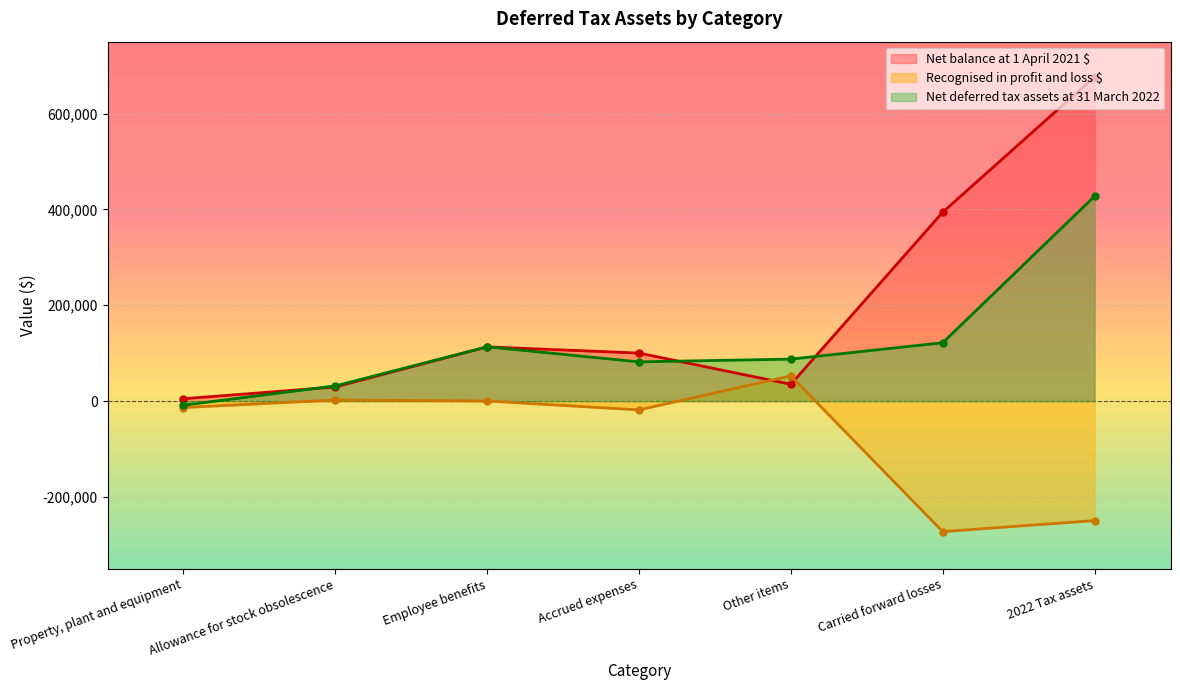

What is the difference between the maximum and second lowest values in the Net balance at 1 April 2021 $ series?

647340